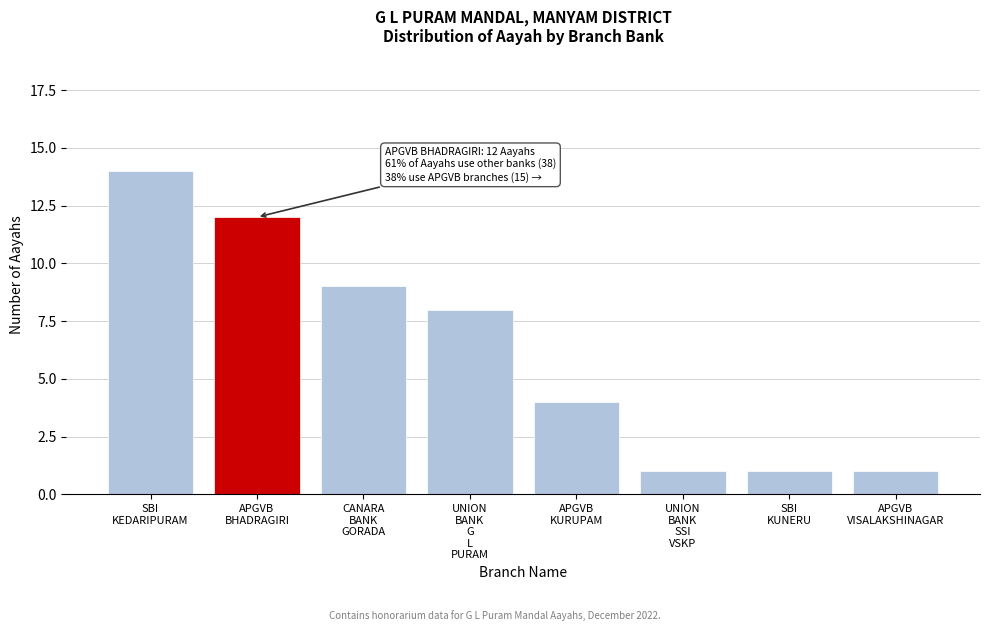

Reading left to right, transcribe all the data shown in this chart.

14	12	9	8	4	1	1	1